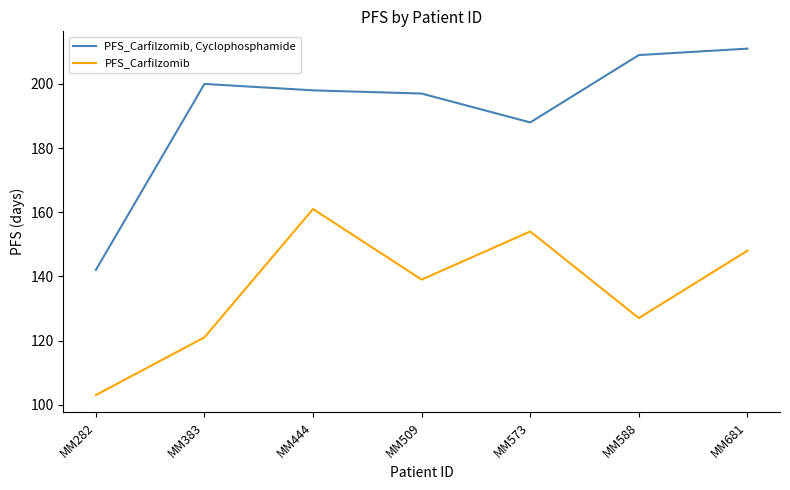

List the series in order of their peak value, lowest first.

PFS_Carfilzomib, PFS_Carfilzomib, Cyclophosphamide